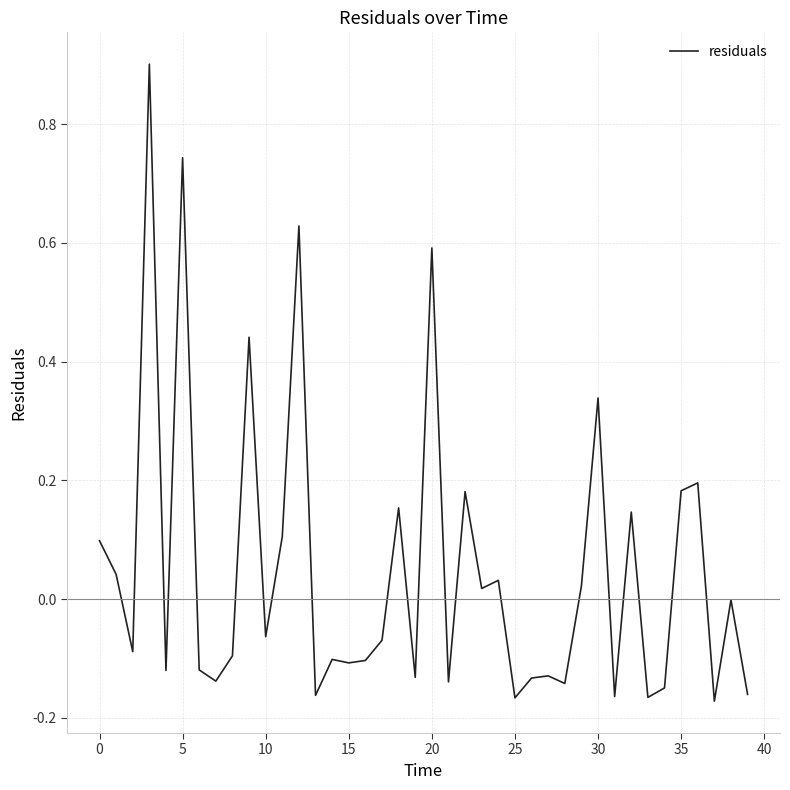

What is the difference between the maximum and minimum values?

1.1